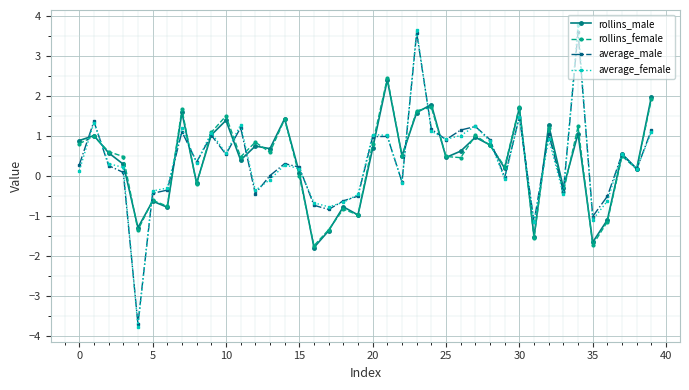

What is the value of the average_male point at the 36th from the left?

-1.0